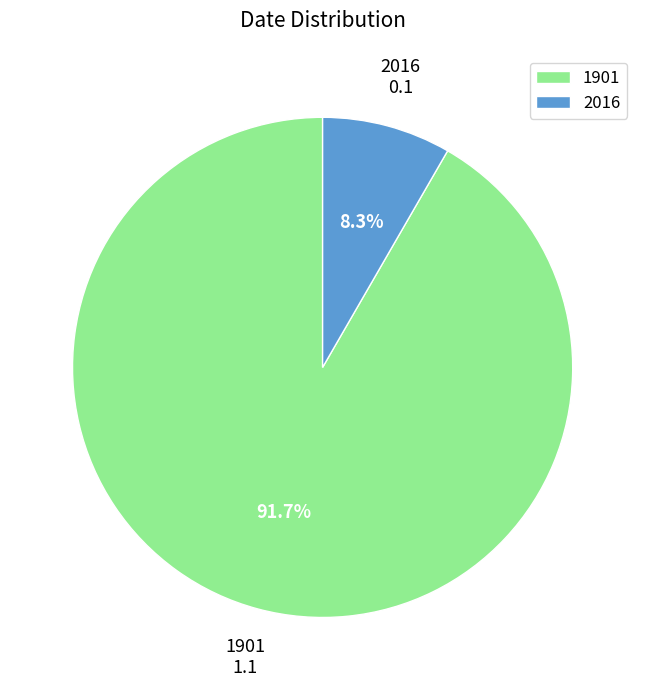

To the nearest percent, what percentage of the pie is 1901?

92%